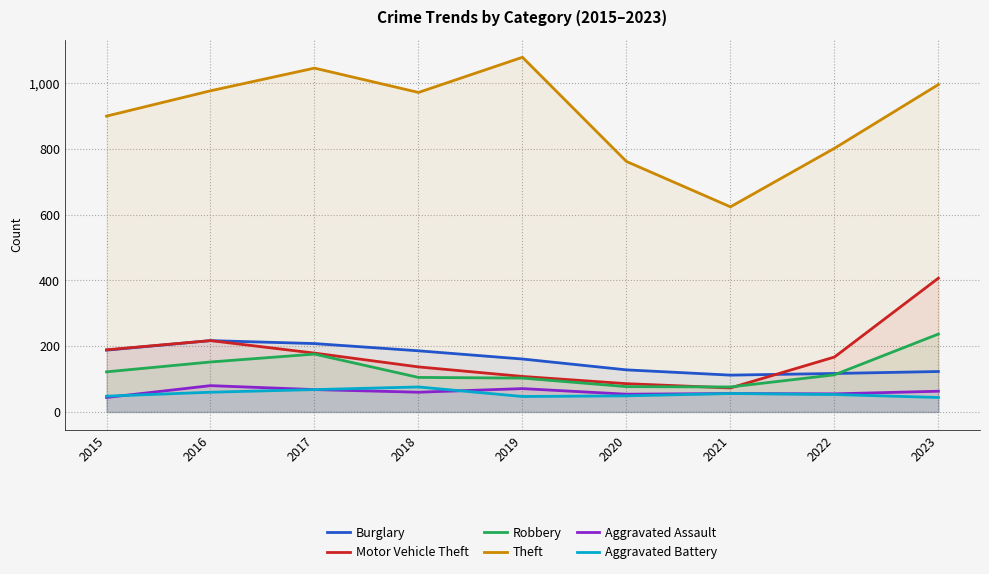

Reading right to left, transcribe all the data shown in this chart.

Burglary: 2023=123	2022=117	2021=112	2020=128	2019=161	2018=186	2017=208	2016=217	2015=188
Motor Vehicle Theft: 2023=407	2022=167	2021=73	2020=86	2019=108	2018=137	2017=179	2016=217	2015=189
Robbery: 2023=237	2022=113	2021=76	2020=77	2019=103	2018=105	2017=176	2016=152	2015=122
Theft: 2023=996	2022=802	2021=624	2020=762	2019=1079	2018=972	2017=1046	2016=977	2015=900
Aggravated Assault: 2023=63	2022=55	2021=56	2020=54	2019=71	2018=60	2017=68	2016=80	2015=44
Aggravated Battery: 2023=44	2022=53	2021=56	2020=49	2019=47	2018=76	2017=68	2016=60	2015=48